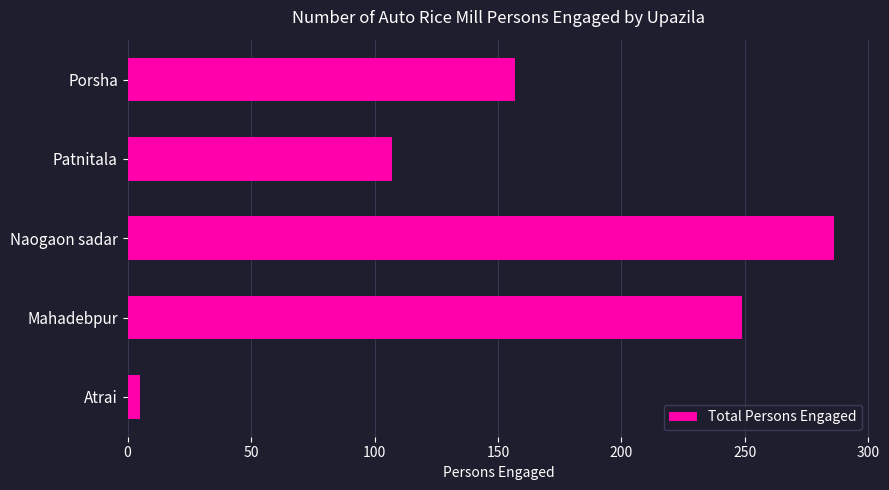

Rank the categories by value from highest to lowest.

Naogaon sadar, Mahadebpur, Porsha, Patnitala, Atrai